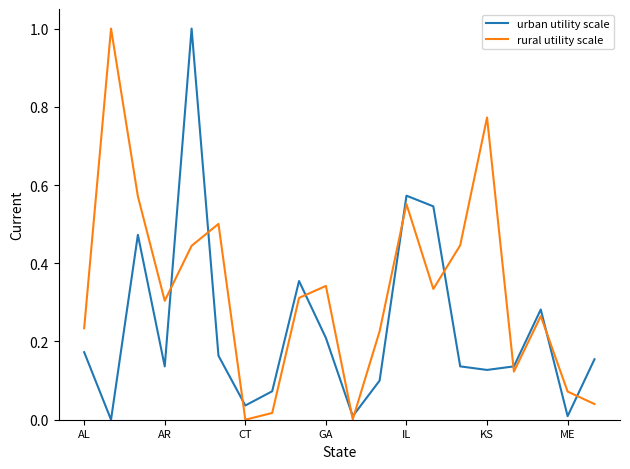

How many distinct data groups are displayed?

2